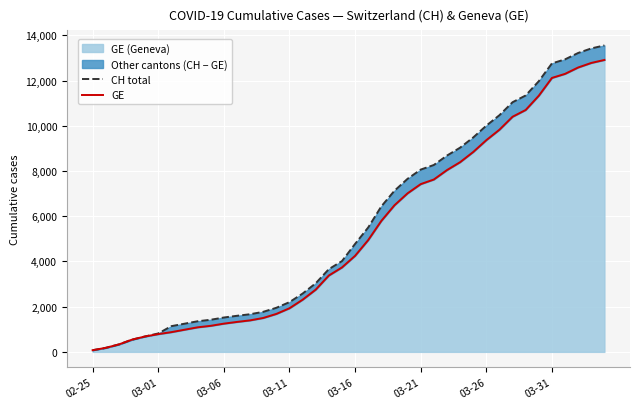

What is the value of the CH total point at the 36th from the left?

12758